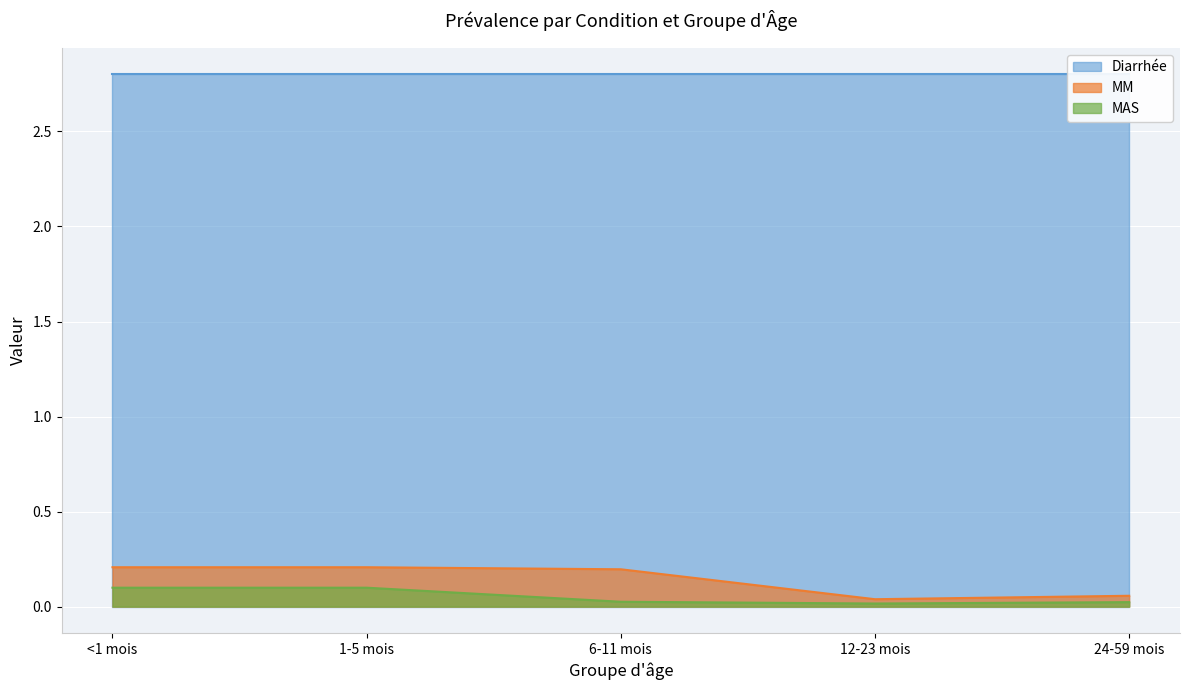

True or false: MM and MAS intersect in this chart.

False